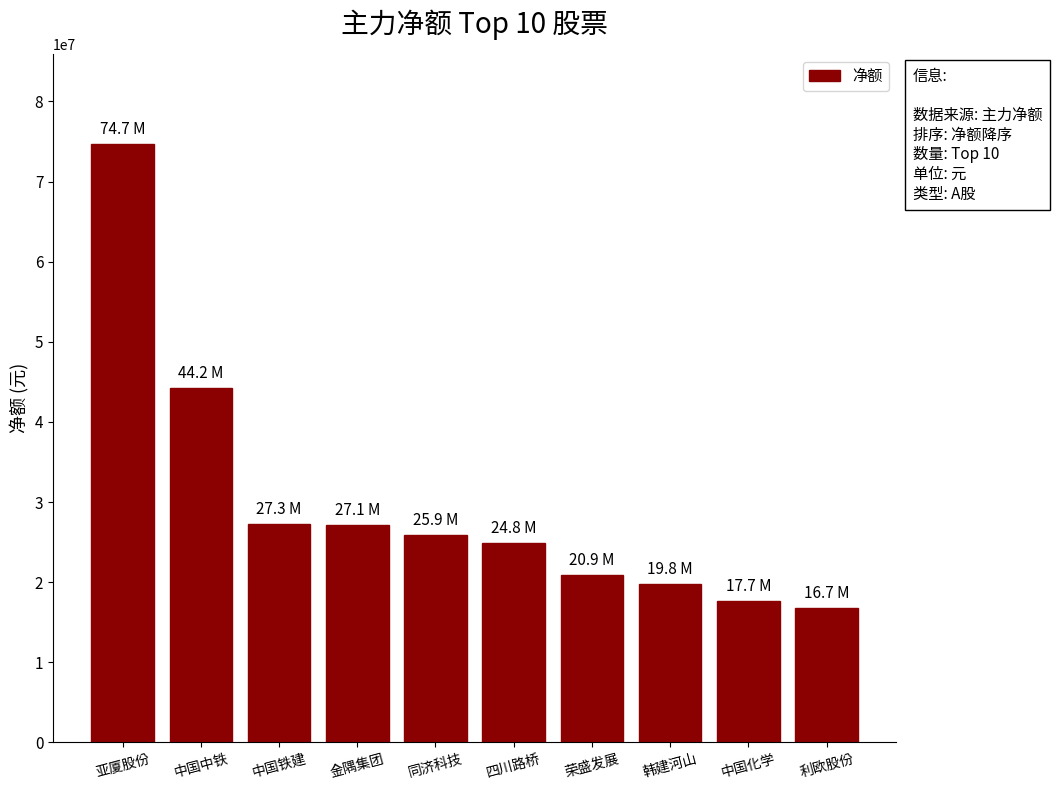

How many bars are there in total?

10